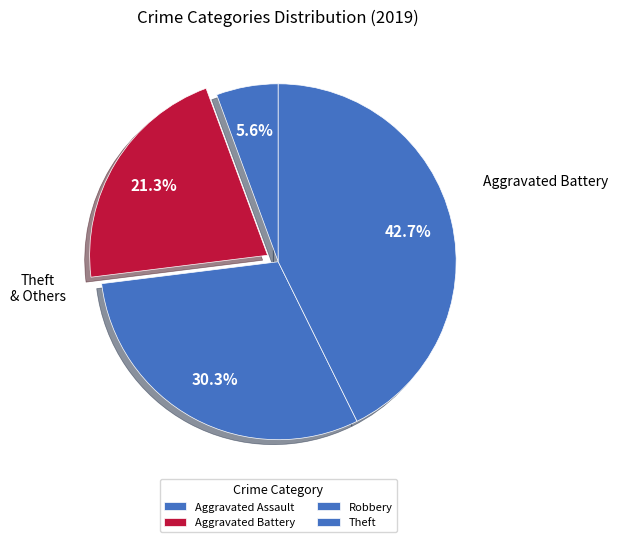

Count the number of slices in the pie.

4